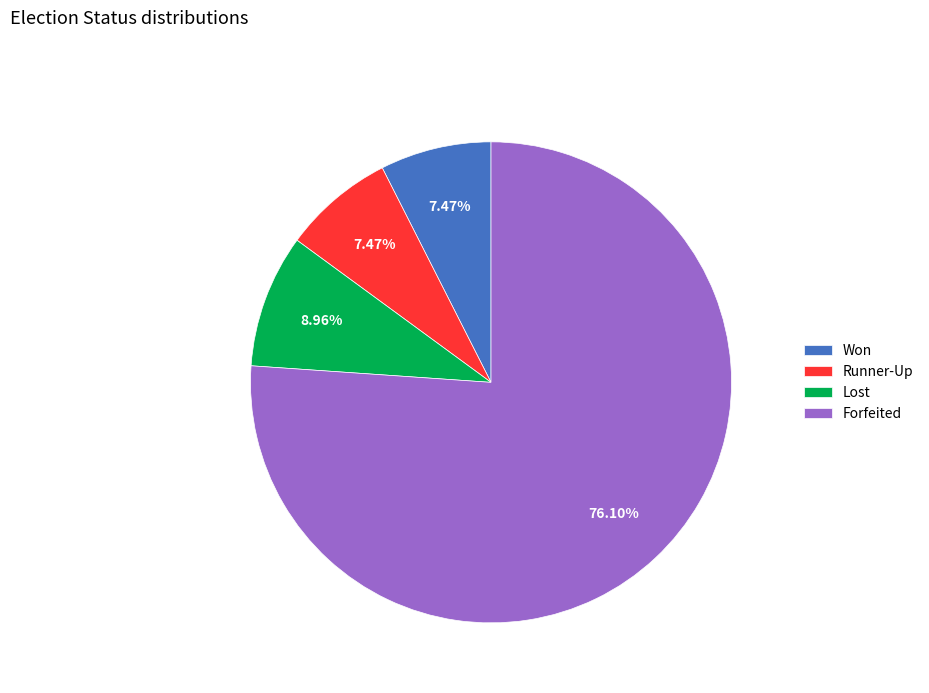

Which category has the biggest portion of the pie?

Forfeited